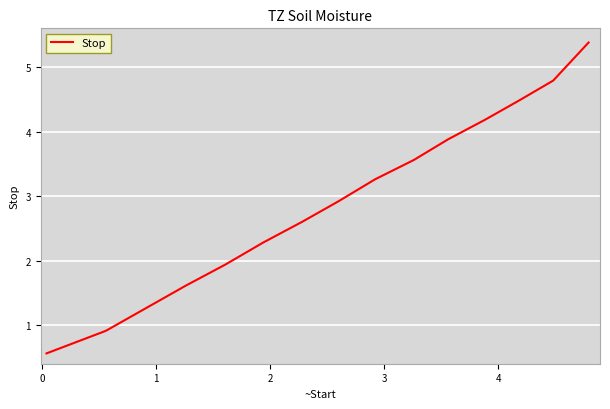

True or false: the data has more than 2 interior local peaks.

False